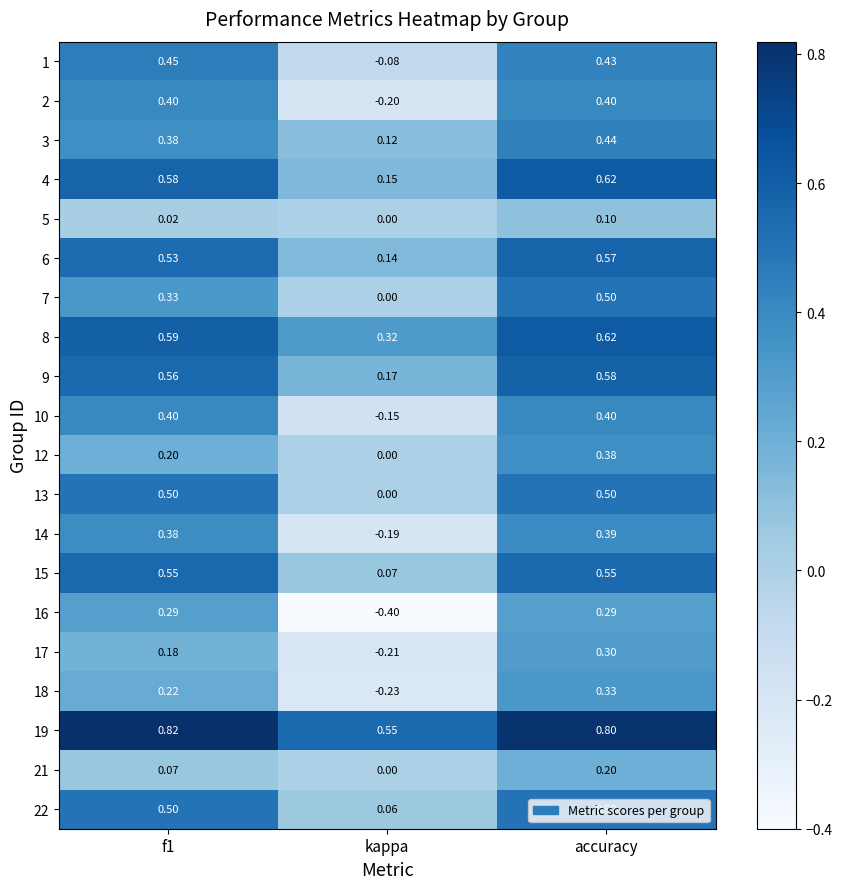

At which label is 12 closest to 0?

kappa